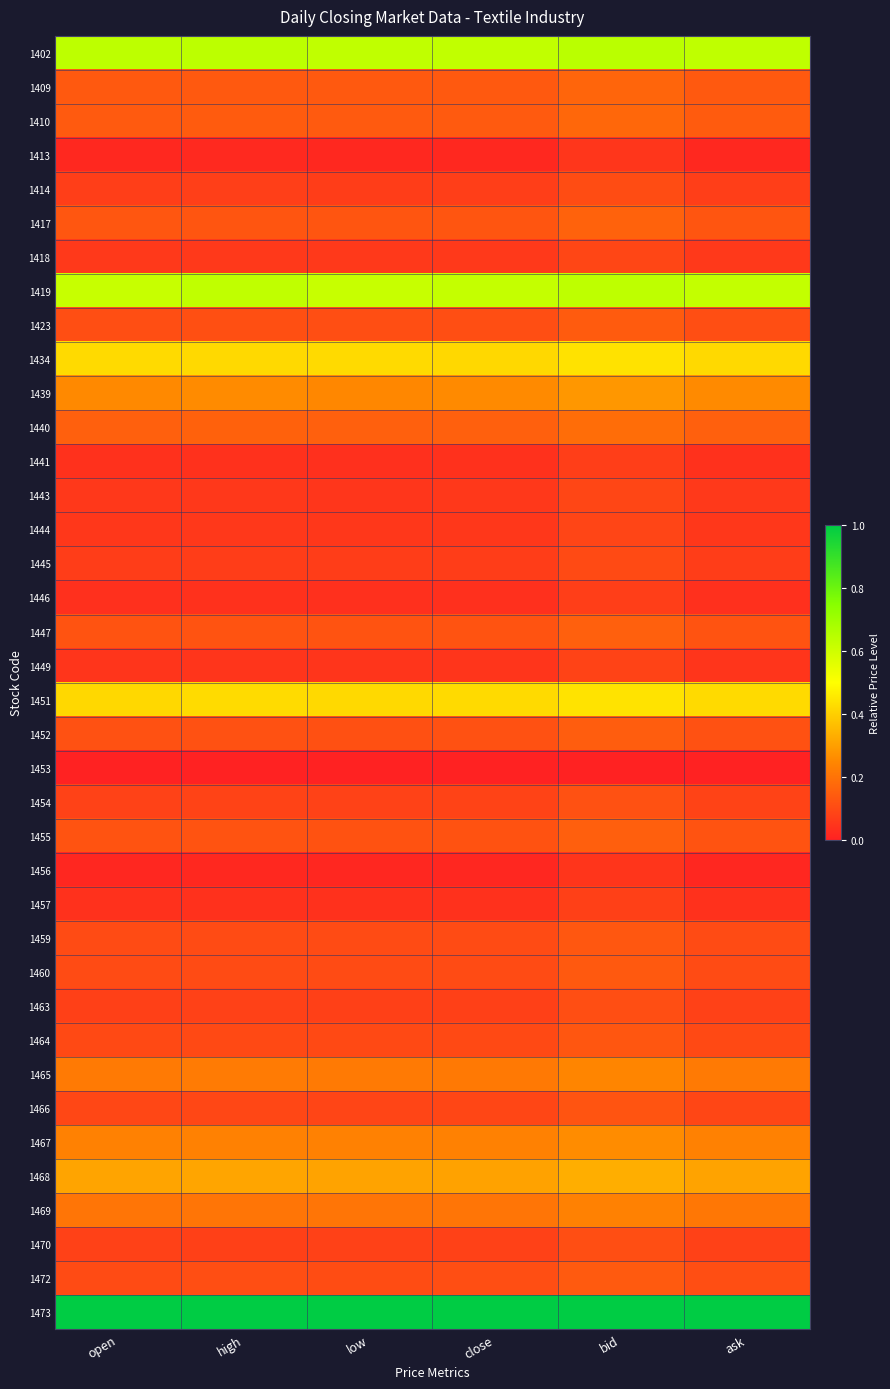

Which series has the largest total across all categories?

1473